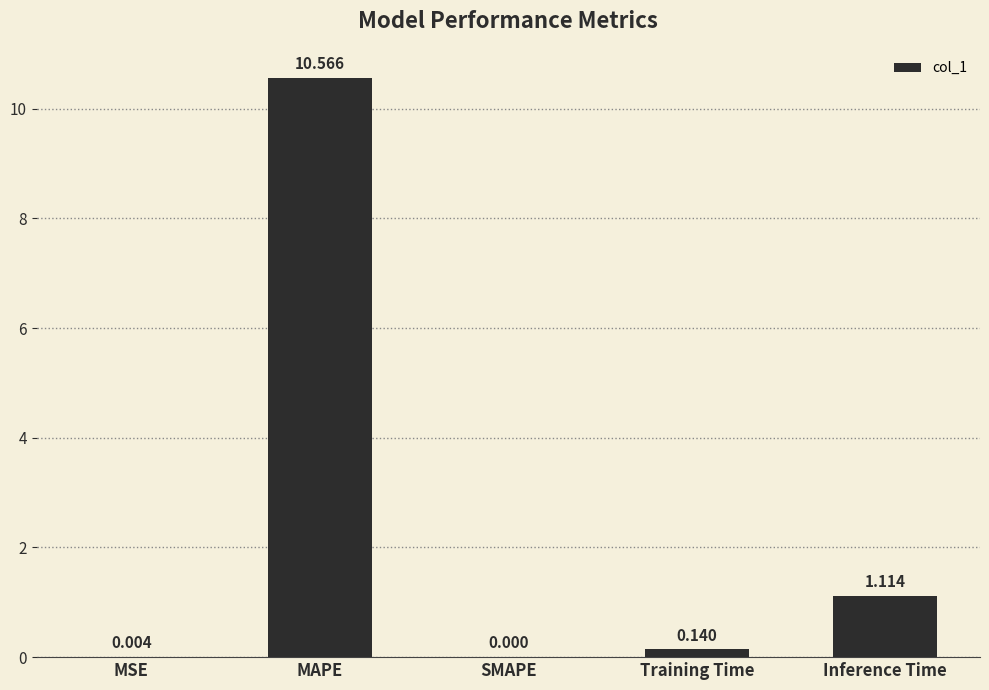

What is the greatest value displayed?

10.6